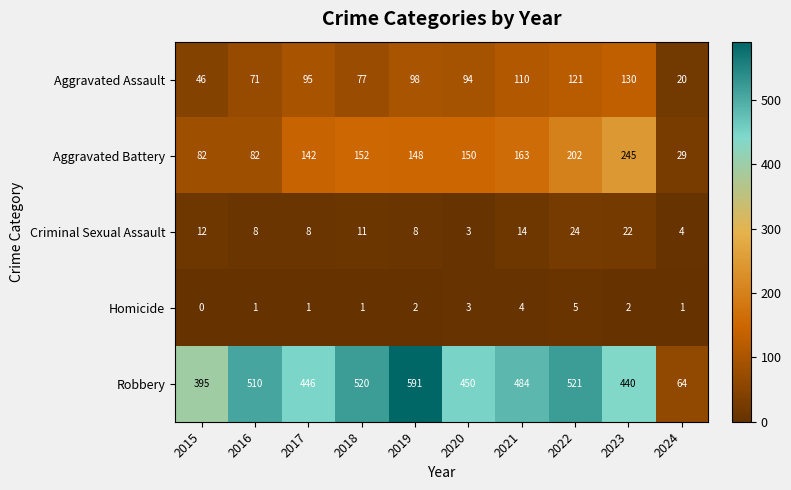

The value of Robbery at 2022 is 155. True or false?

False